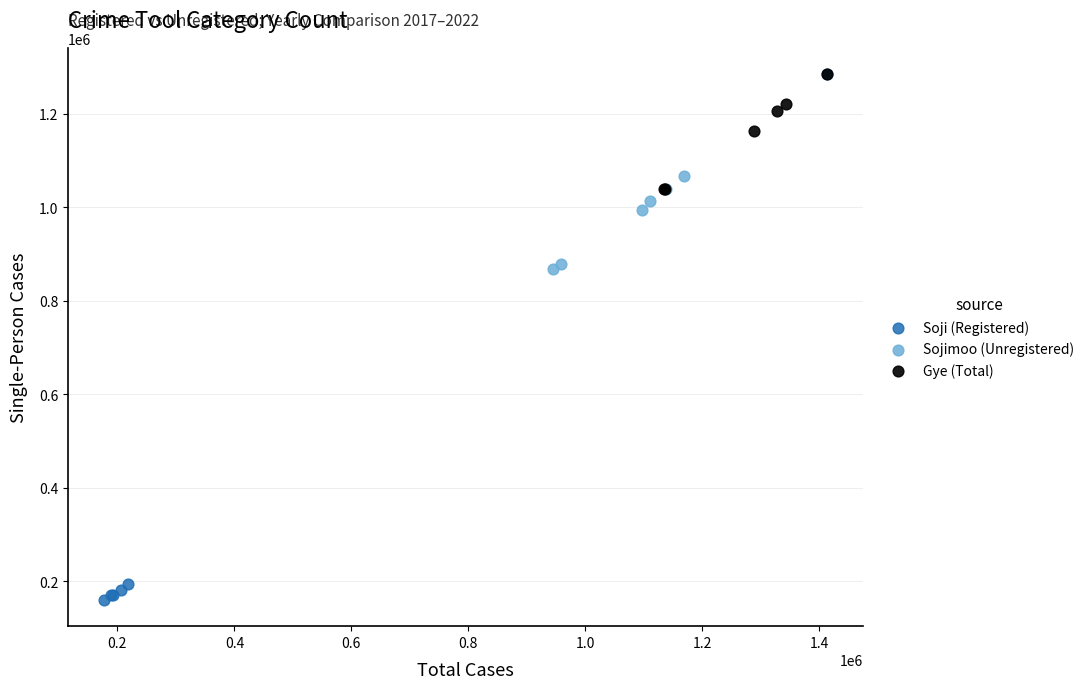

Which series has the widest spread of Y values?

Soji (Registered)